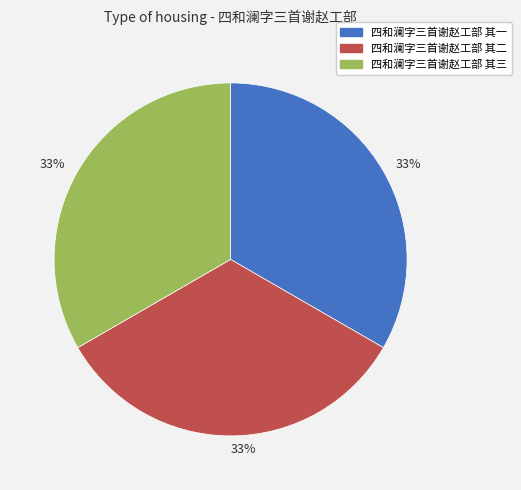

Is there a majority slice in this chart?

No